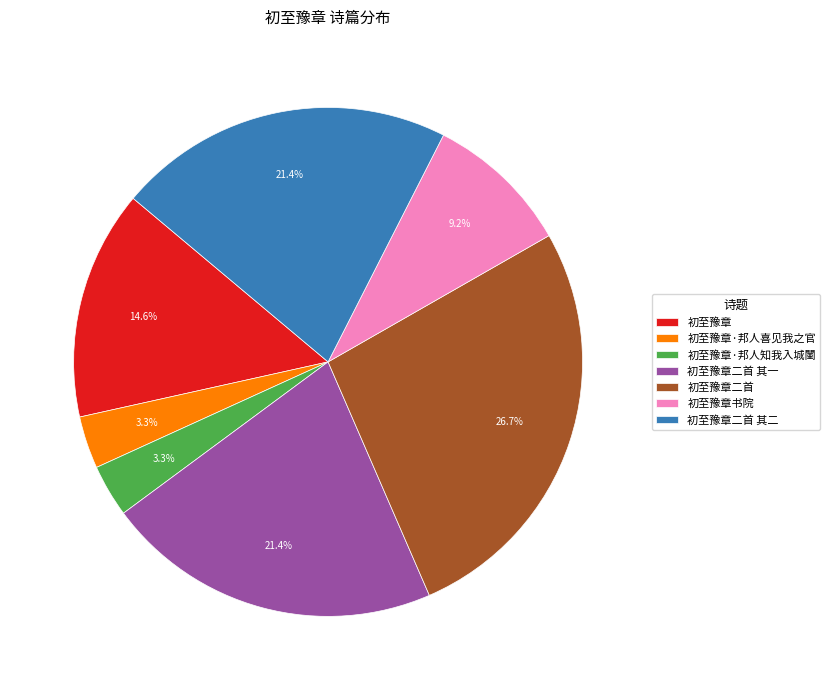

True or false: 初至豫章二首 其一 accounts for 21% of the total.

True